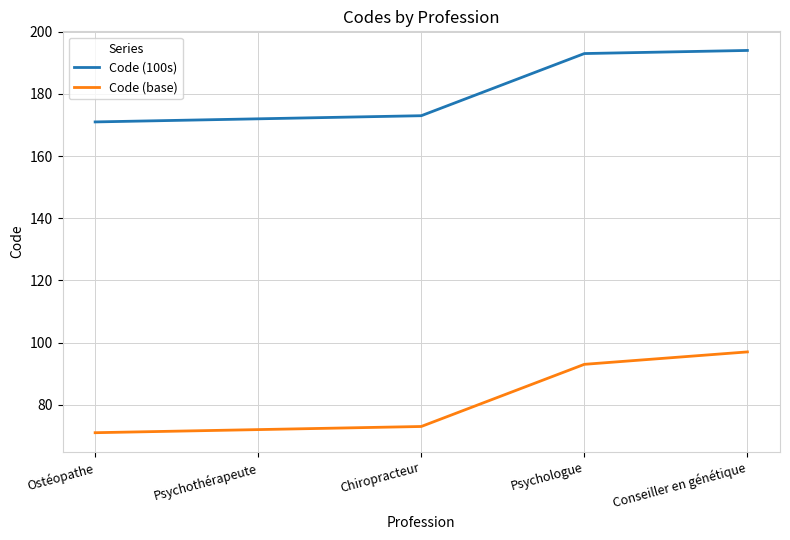

Is it true that Code (base) equals 97 at Conseiller en génétique?

True